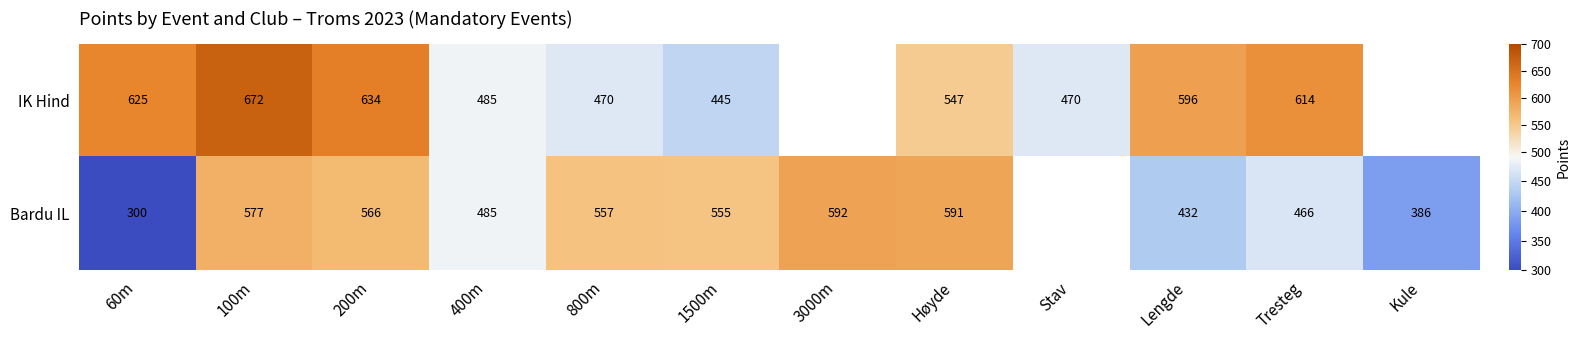

What is the difference between the Bardu IL values at Tresteg and Lengde?

34